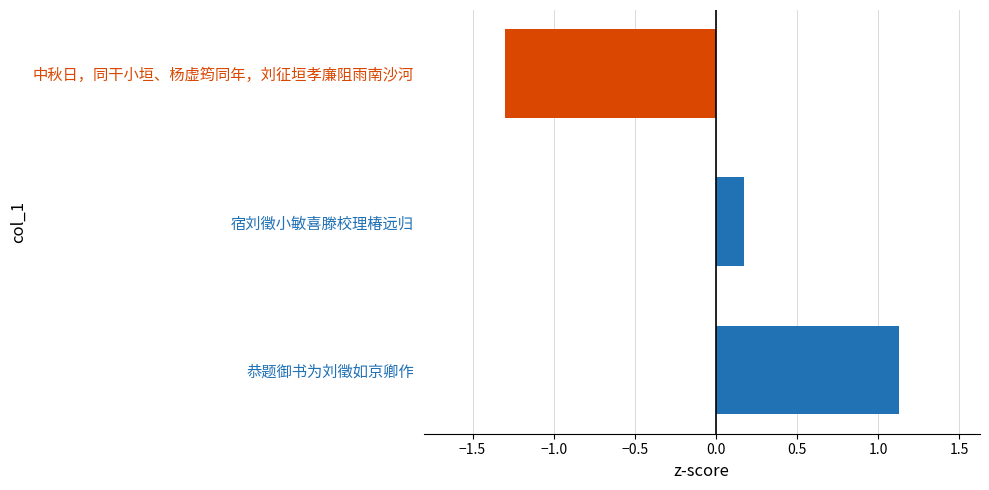

What is the change in value from 宿刘徵小敏喜滕校理椿远归 to 中秋日，同干小垣、杨虚筠同年，刘征垣孝廉阻雨南沙河?

-1.5